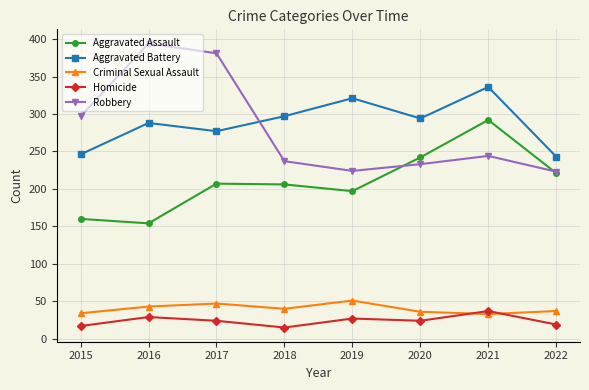

What is the average value of the Aggravated Battery series?

288